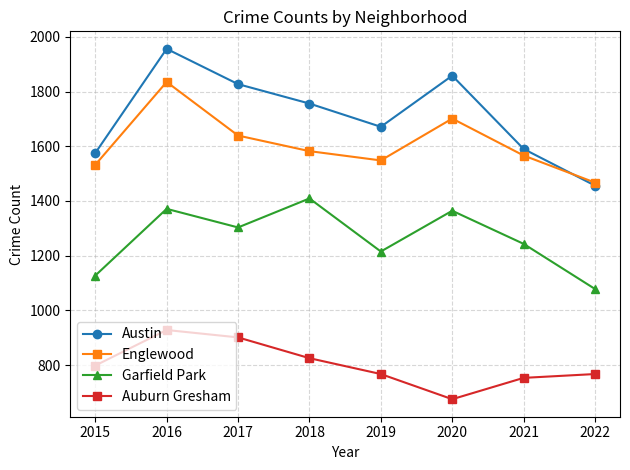

How many lines are shown in the chart?

4